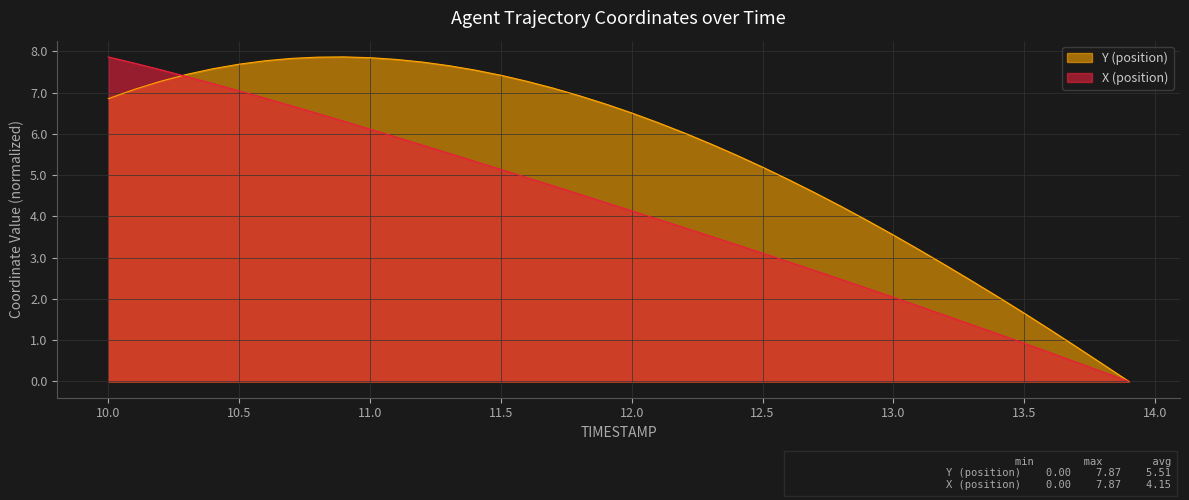

What is the maximum value shown in the chart?

7.9